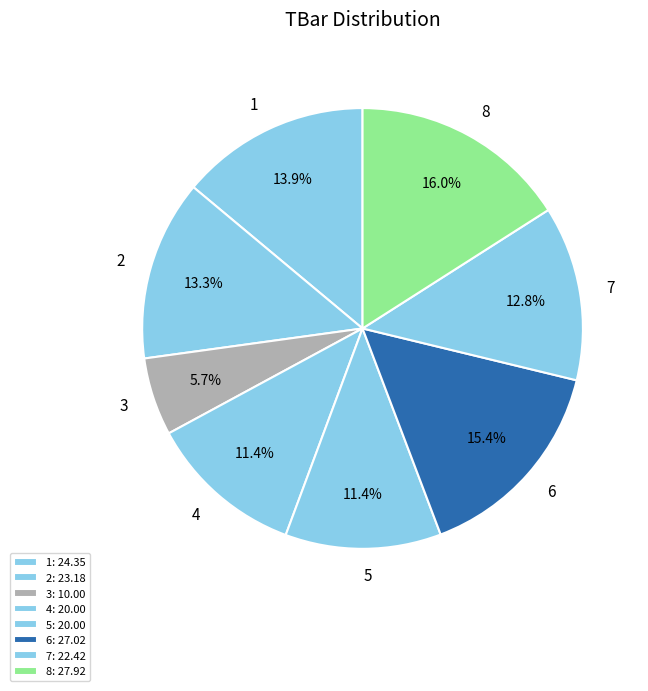

Which slice is the smallest?

3